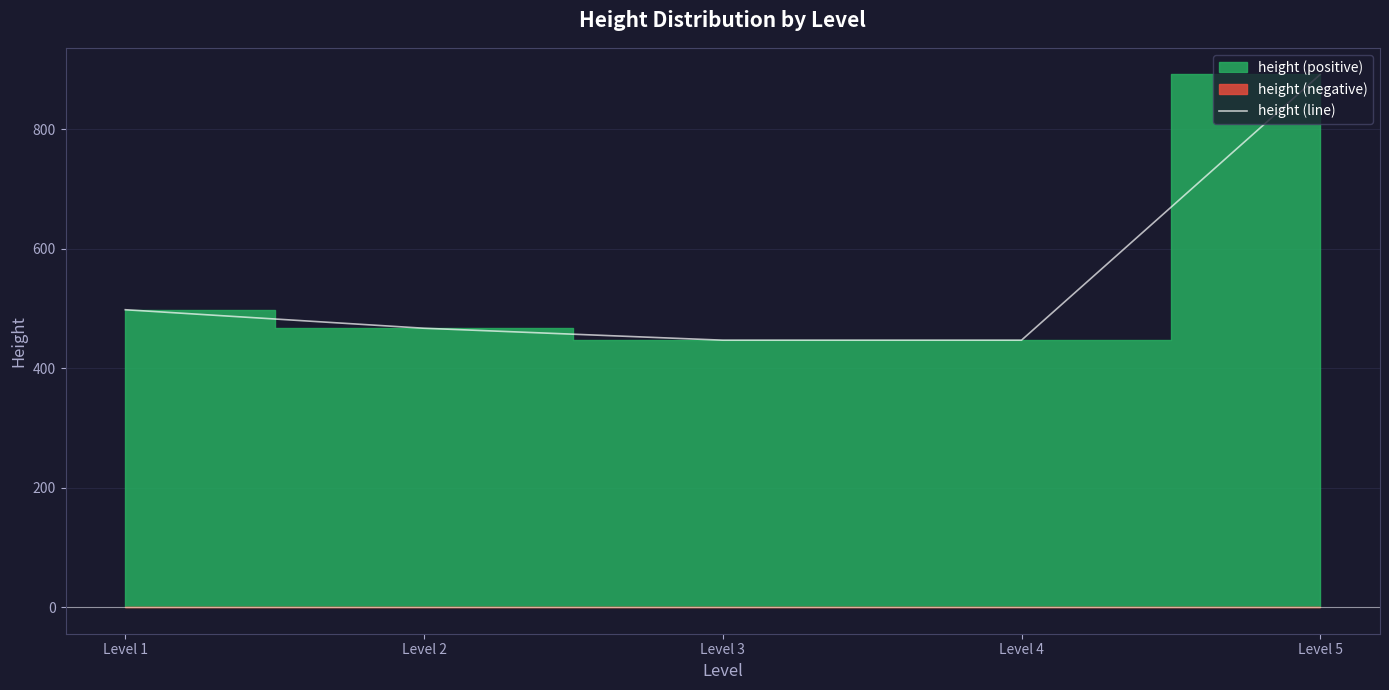

True or false: the data shows 112 at Level 2.

False